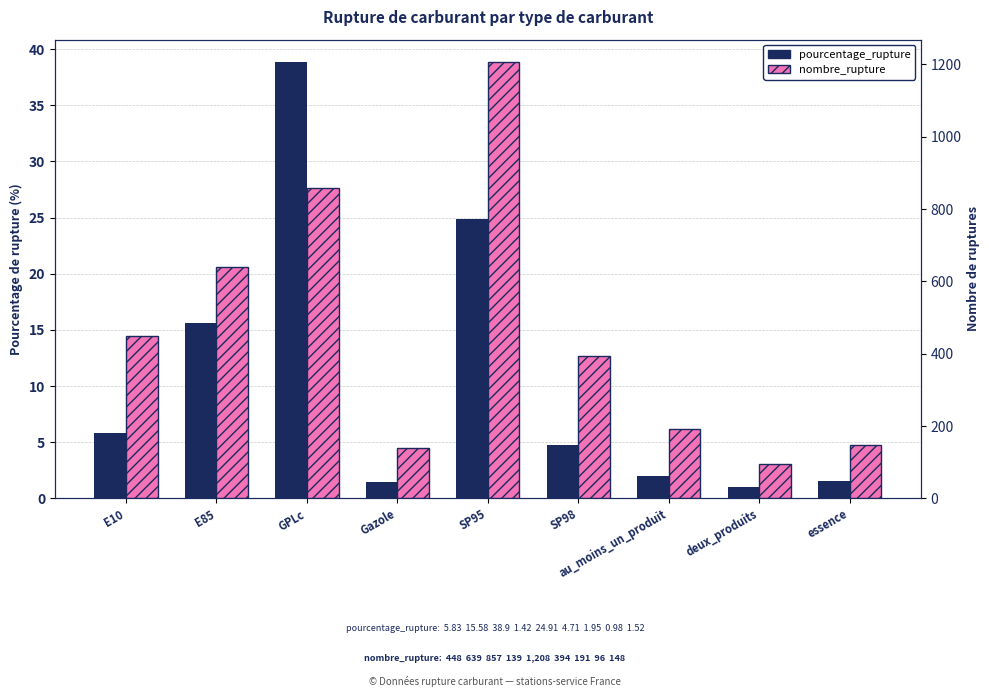

Are the bars grouped side by side (vs. stacked)?

Yes